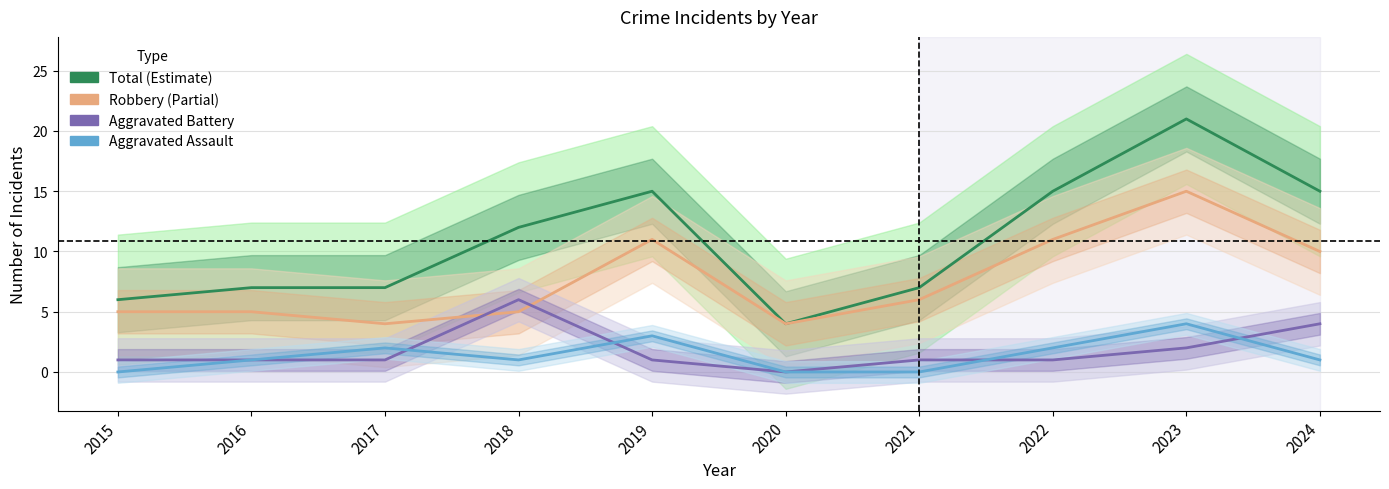

List the series in order of their peak value, lowest first.

Aggravated Assault, Aggravated Battery, Robbery, Total